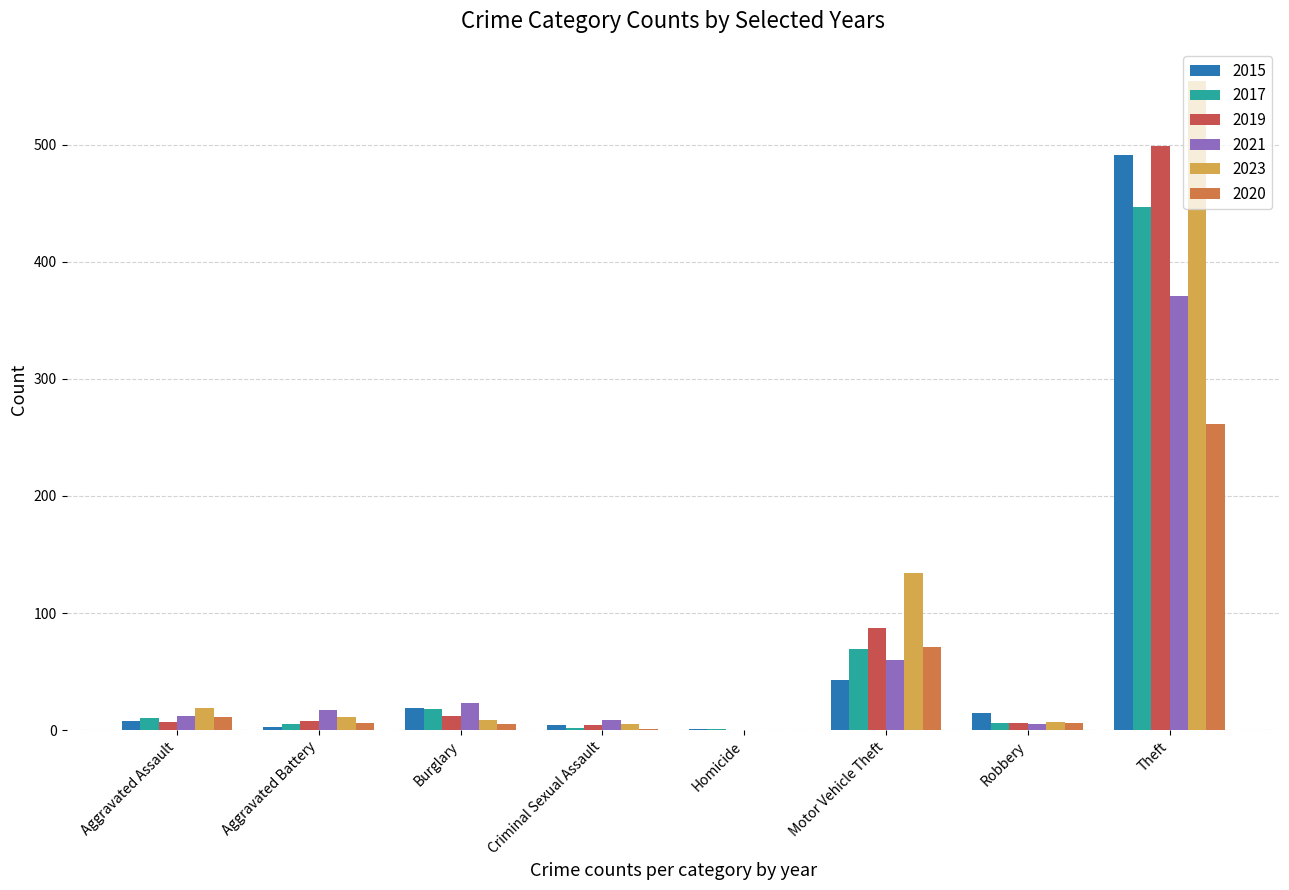

What is the maximum value for 2019?

499